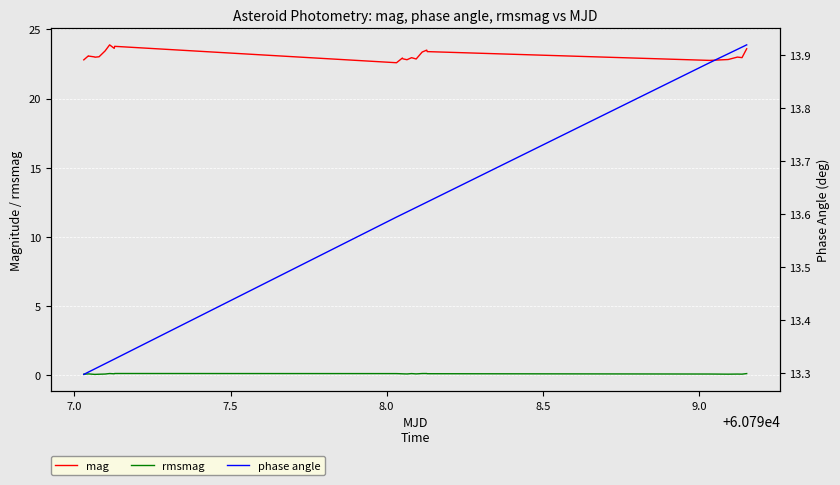

True or false: rmsmag and mag intersect in this chart.

False